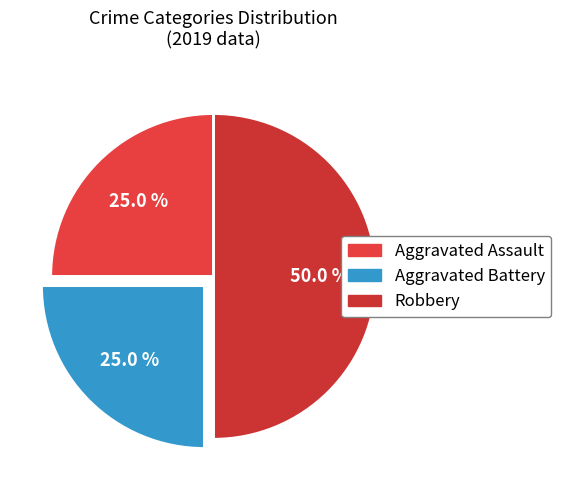

How many segments does this pie chart have?

3